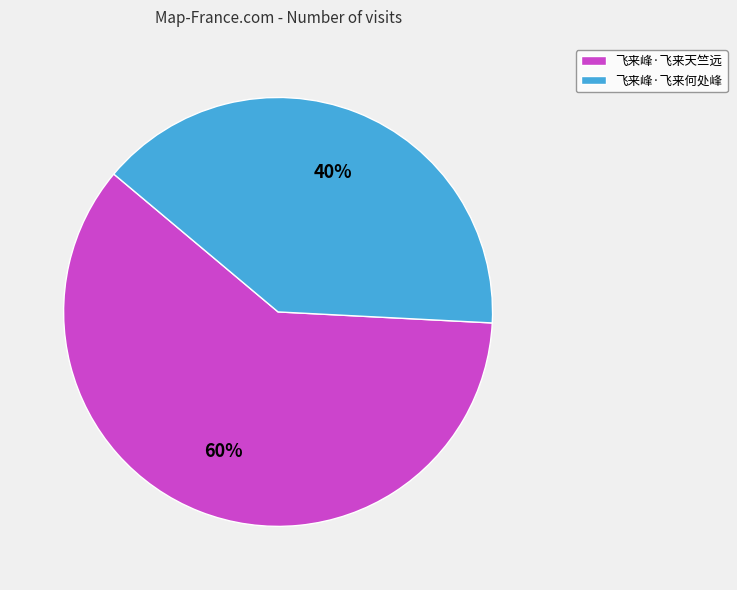

Which category has the smallest portion of the pie?

飞来峰·飞来何处峰